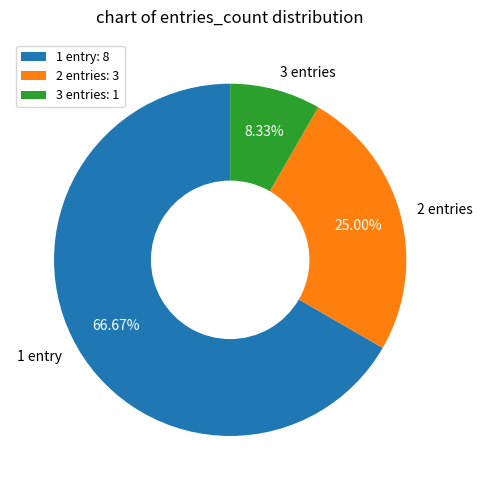

Is there any slice that represents more than half of the pie?

Yes